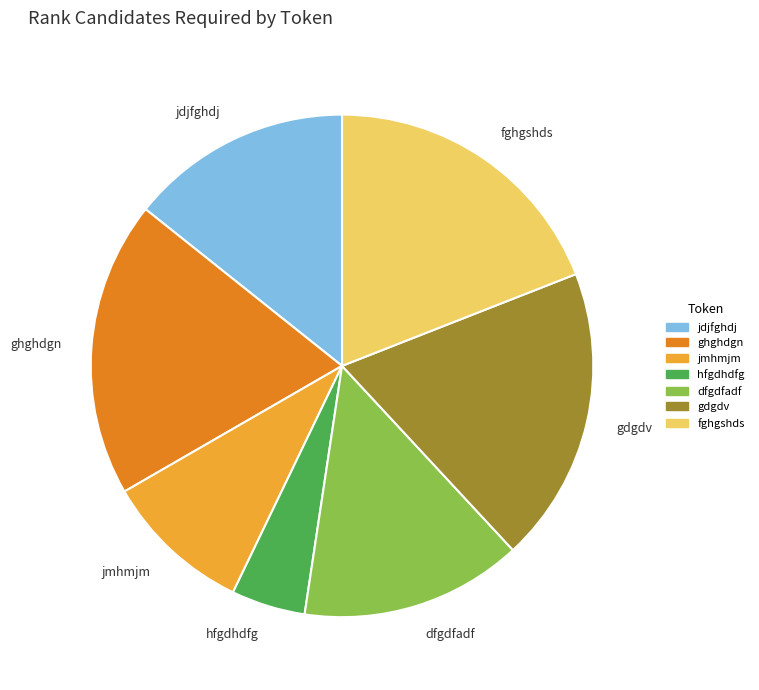

Which slice is the smallest?

hfgdhdfg